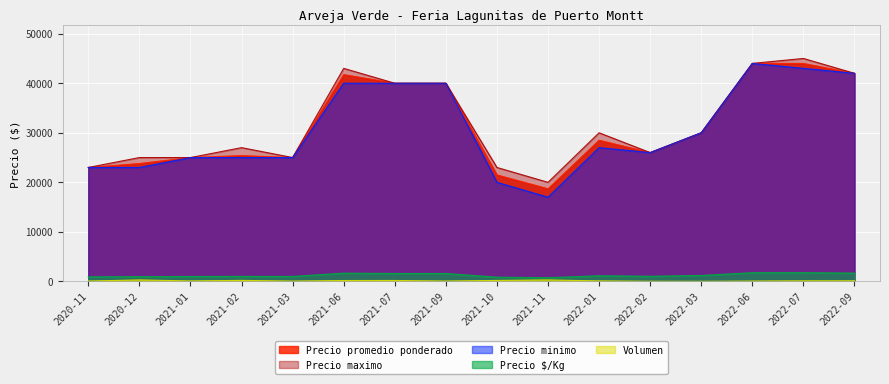

At which label does Volumen first exceed 120?

2020-12